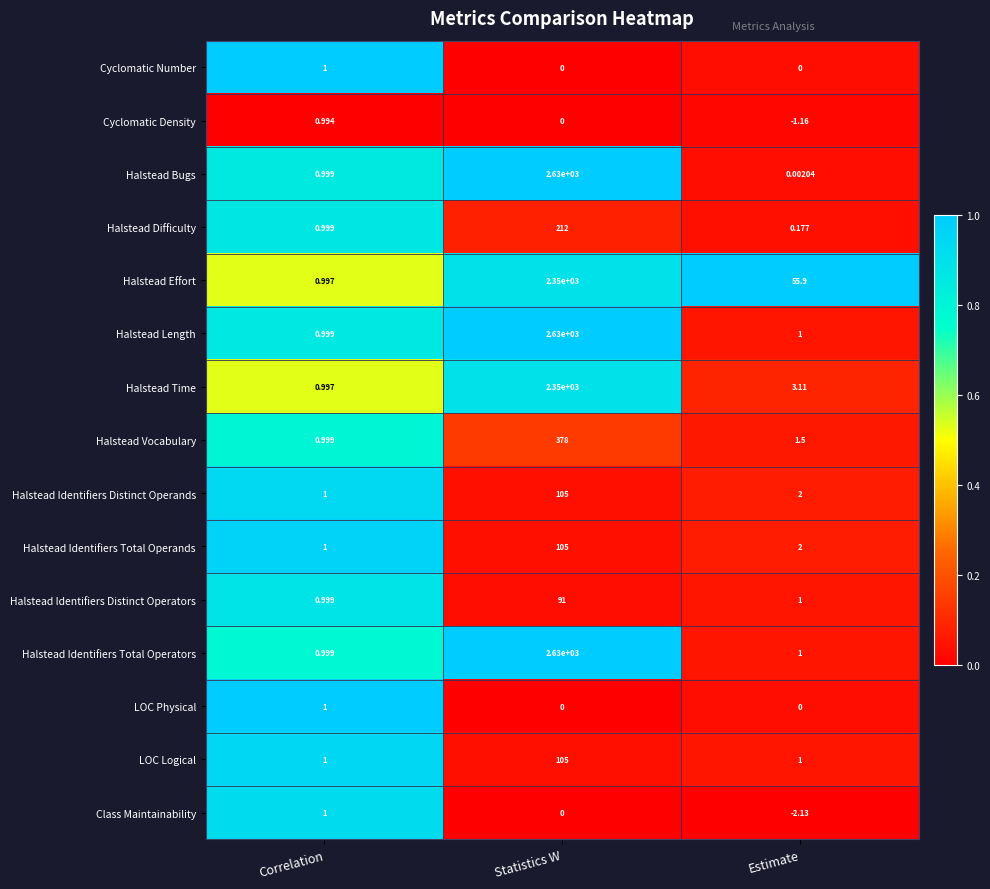

At which category is the sum across all series the highest?

Statistics W